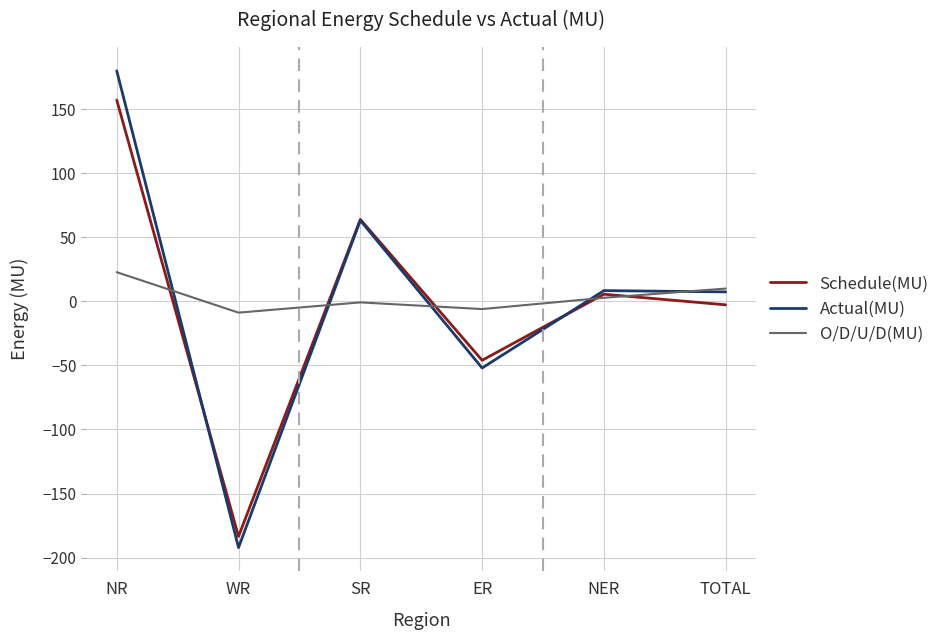

How many values in Actual(MU) are below zero?

2